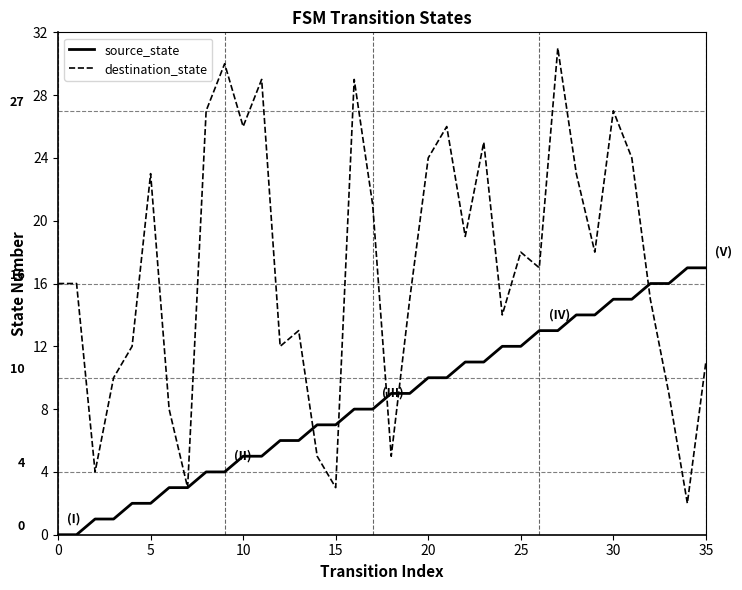

What is the greatest value displayed?

31